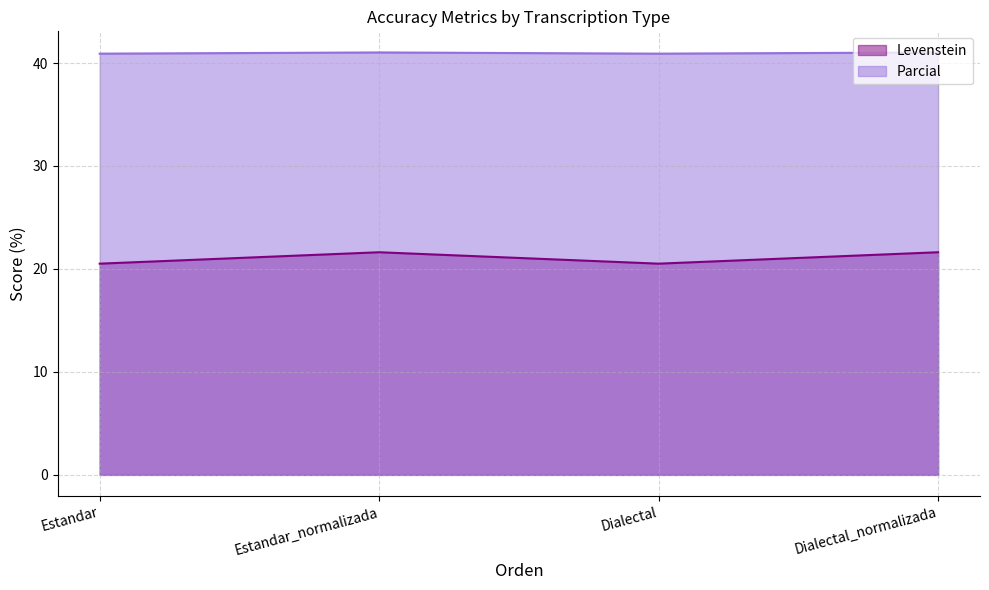

List the series in order of their overall mean, lowest first.

Levenstein, Parcial